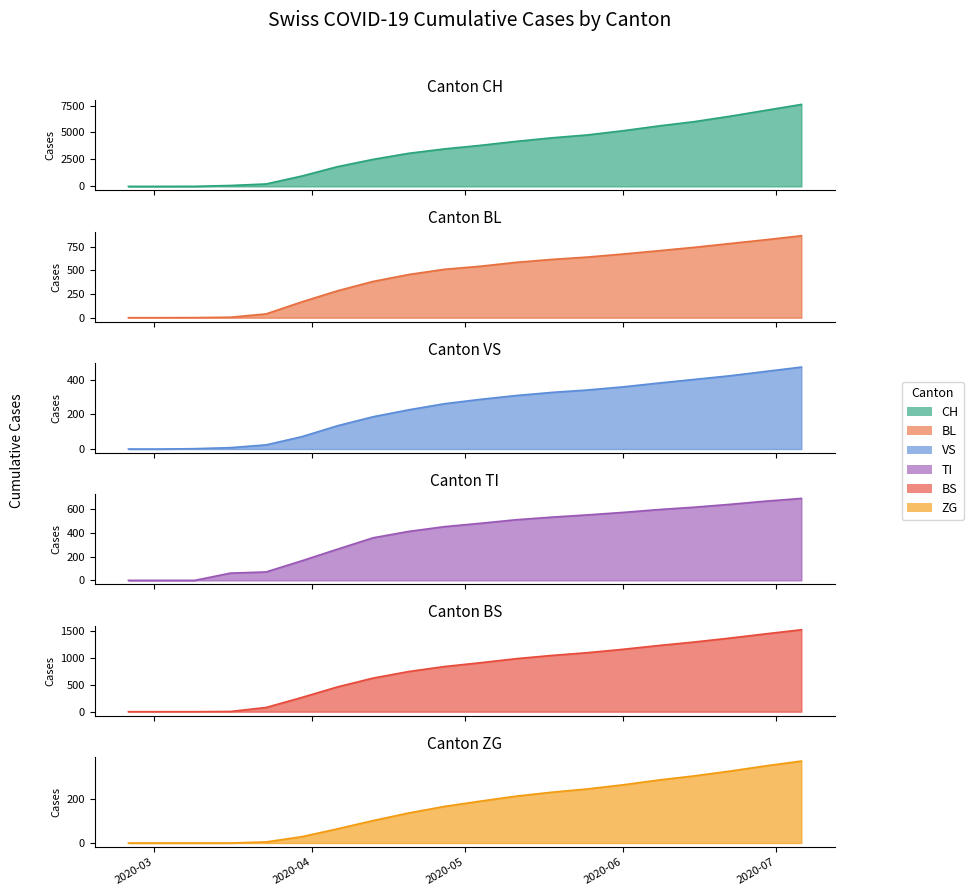

What are all the series names shown in the legend?

CH, BL, VS, TI, BS, ZG